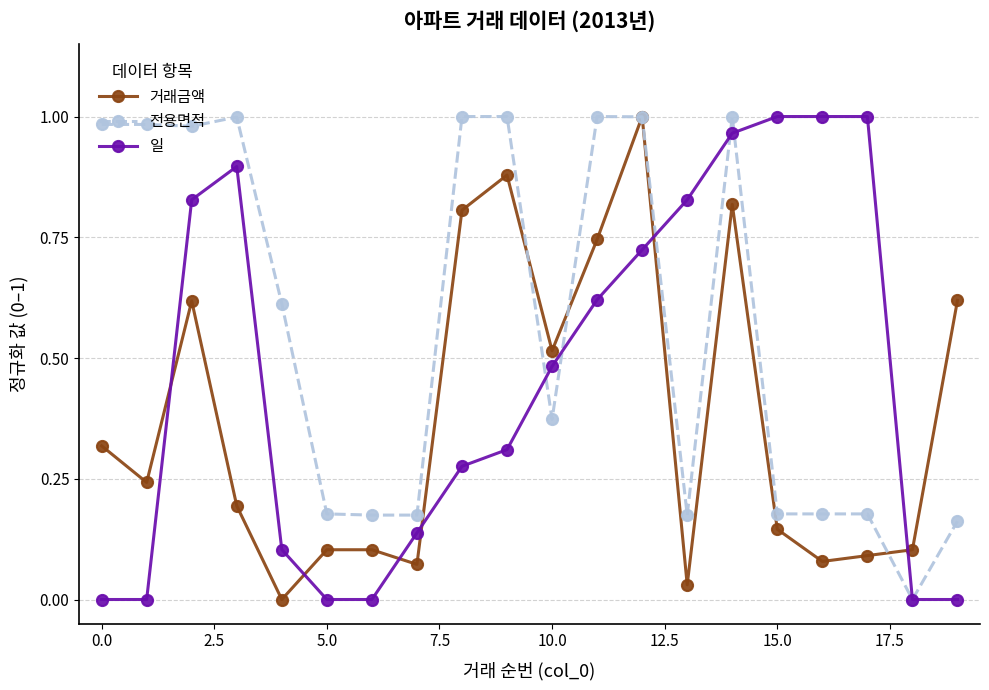

Rank the series by their average value, from lowest to highest.

거래금액, 일, 전용면적